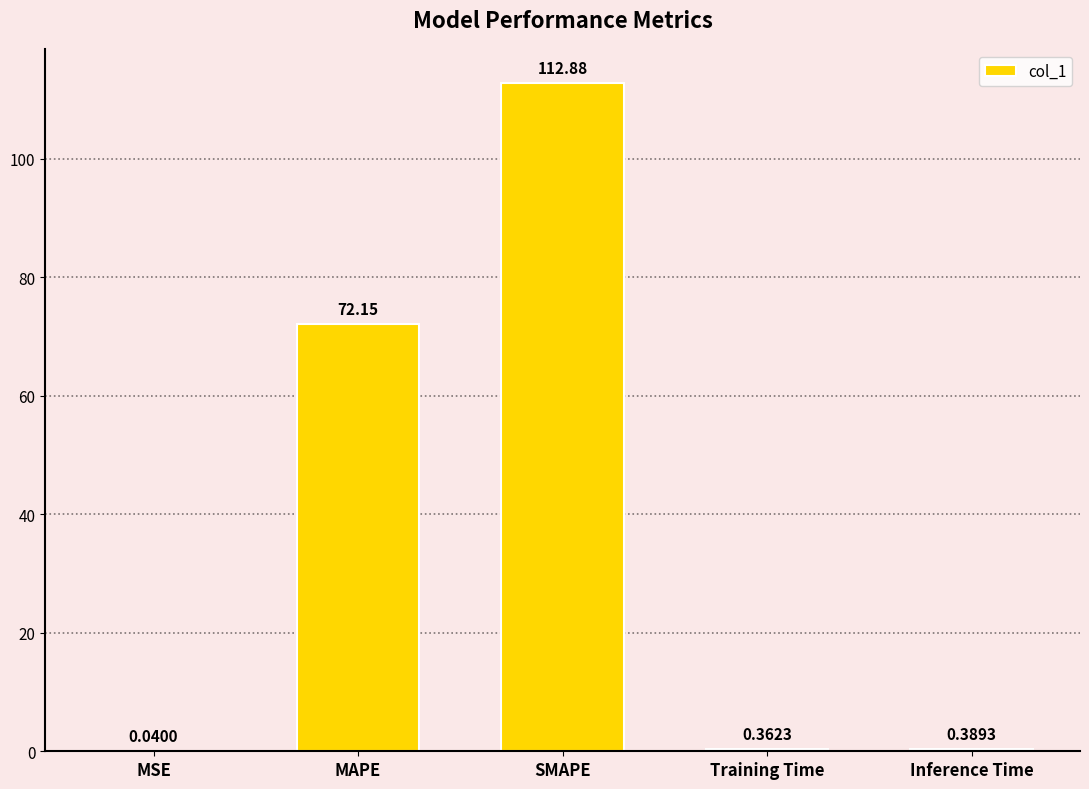

At which label is the value closest to 56?

MAPE